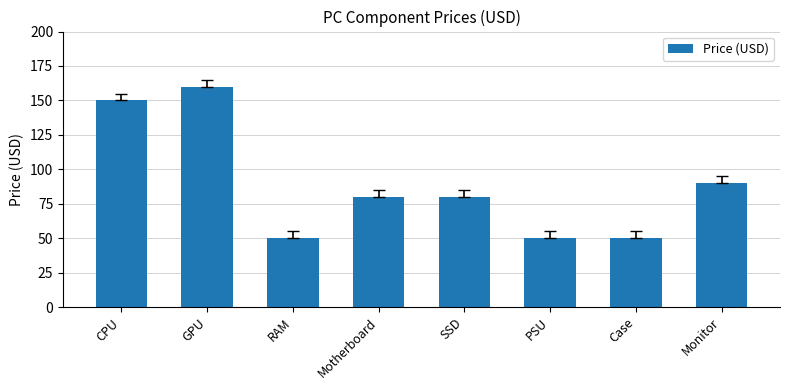

The value at PSU is 50. True or false?

True